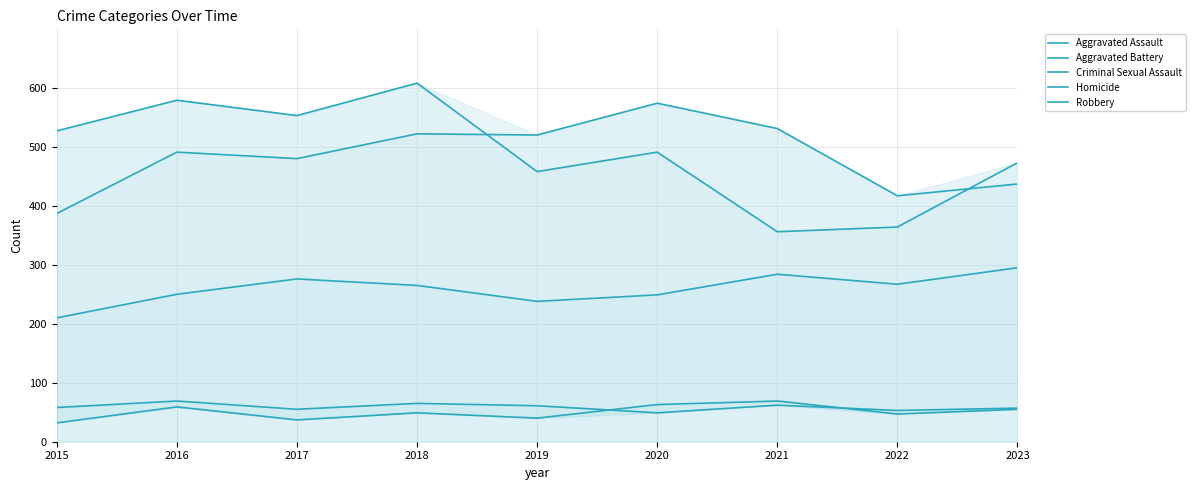

The value of Criminal Sexual Assault at 2021 is 62. True or false?

True